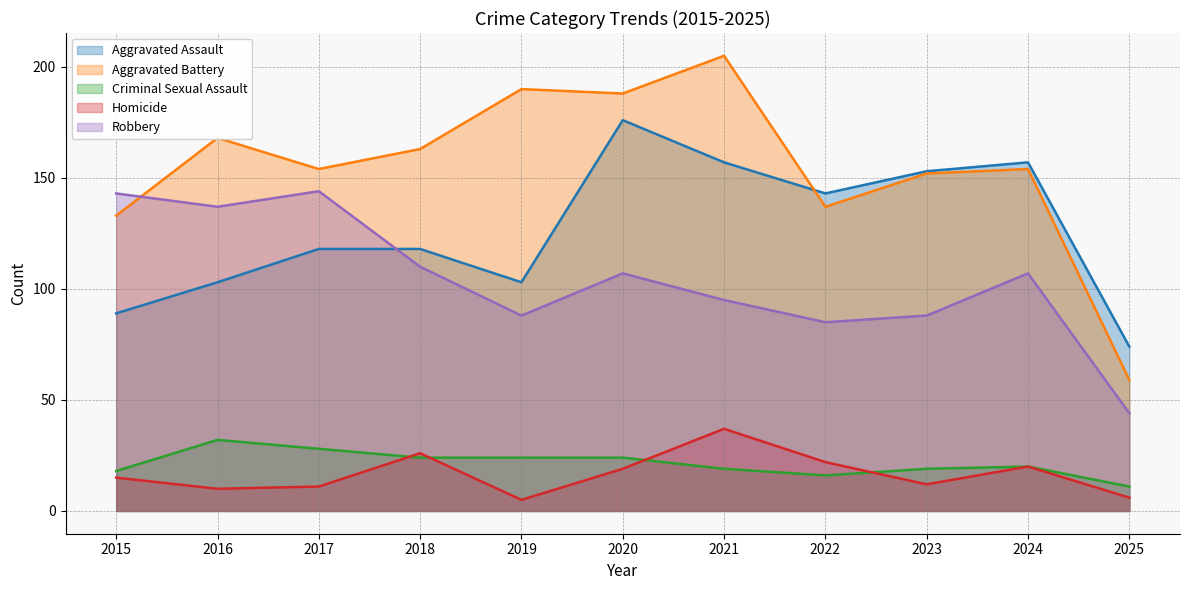

At which label does Aggravated Assault first exceed 118?

2020